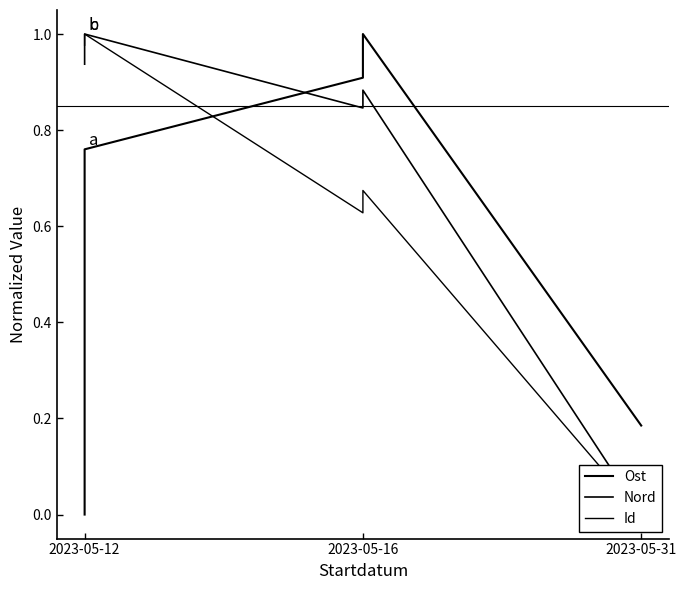

What is the difference between the second highest and minimum values in the Nord series?

0.9